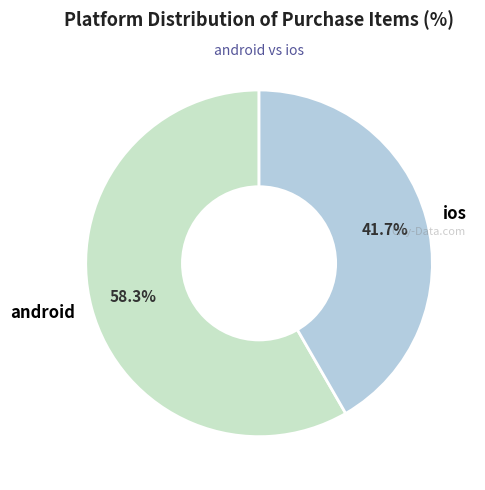

What is the ratio of the value at android to the value at ios?

1.4